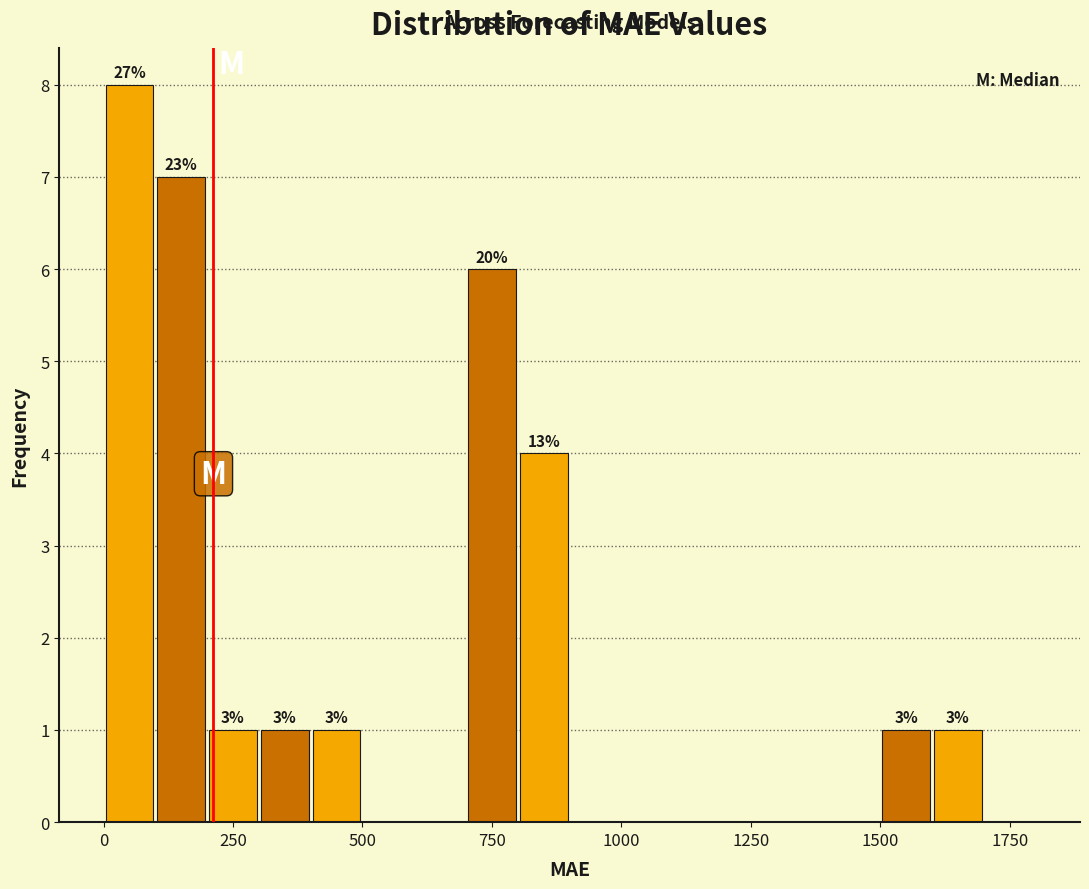

Around what value on the x-axis is the tallest bar? Give the approximate position of its centre, as read against the axis.

50